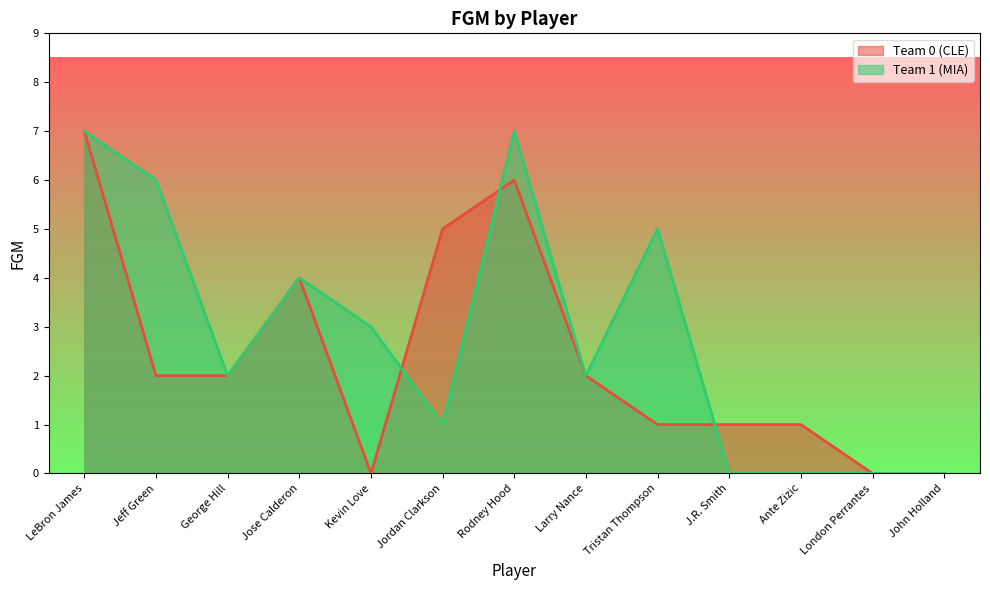

Which category has the highest value across all series?

LeBron James